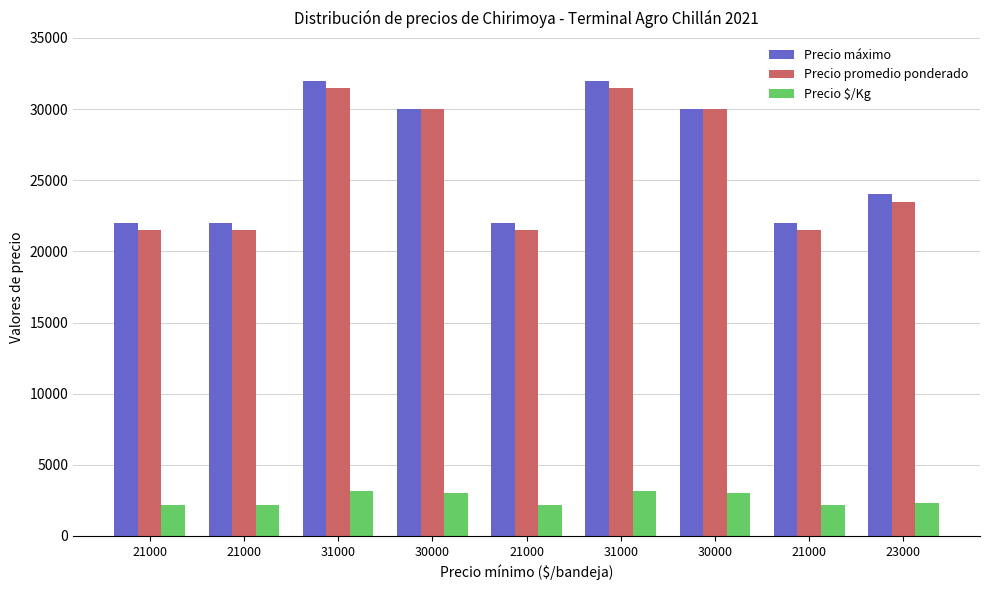

At 21000, list the series in order from largest to smallest.

Precio máximo, Precio promedio ponderado, Precio $/Kg